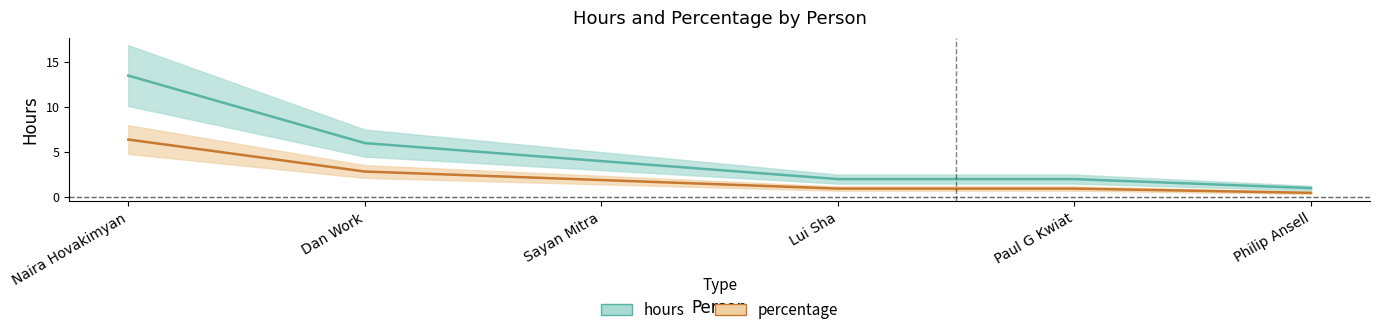

Reading left to right, transcribe all the data shown in this chart.

hours: 13.5	6.0	4.0	2.0	2.0	1.0
percentage: 6.4	2.8	1.9	0.9	0.9	0.5